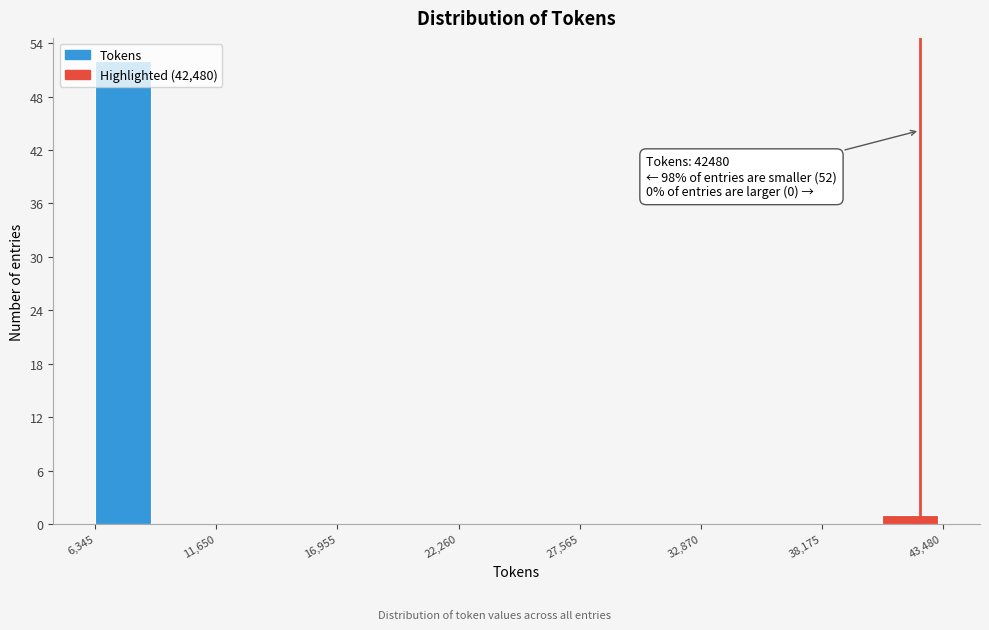

Read against the x-axis, roughly where is the centre of the tallest bar?

8000